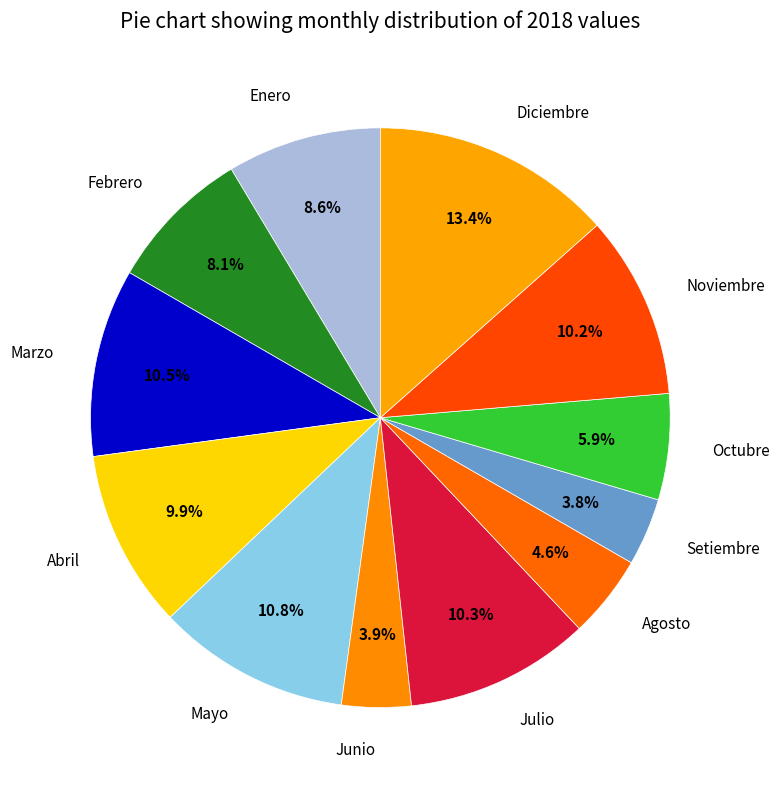

Does any single category account for the majority?

No